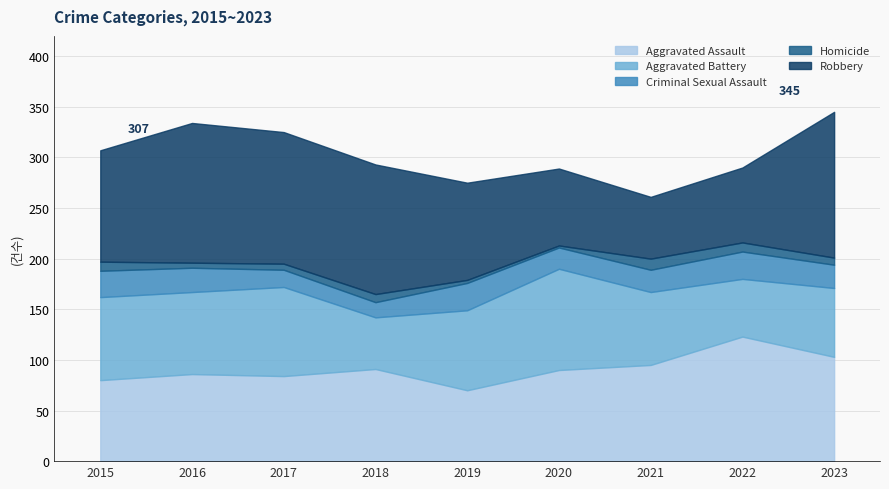

At how many categories does at least one series exceed 17?

9